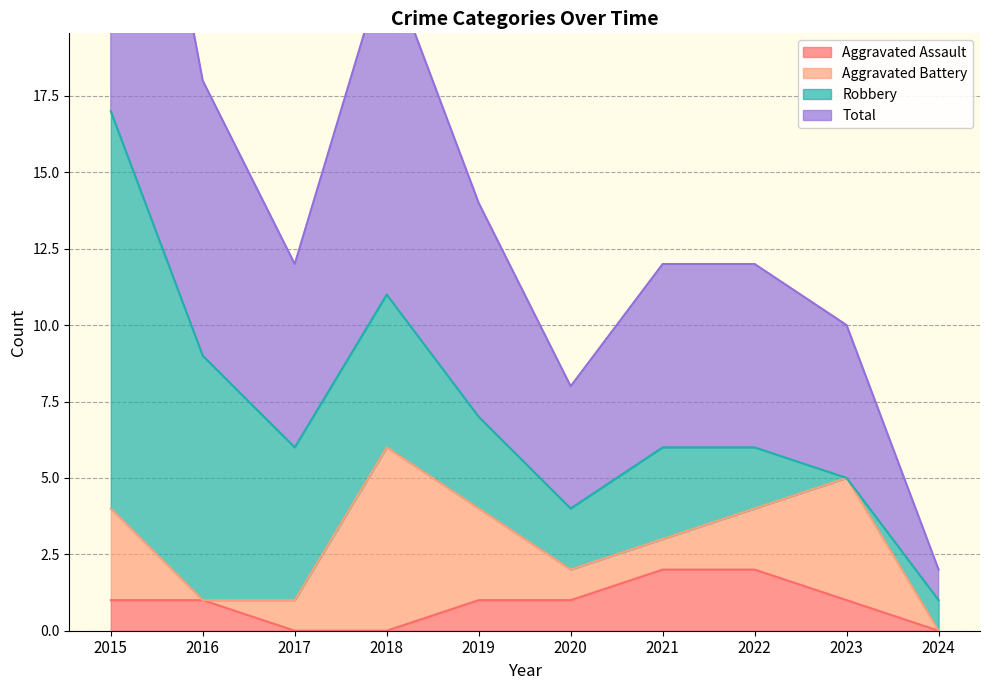

What is the average value of the Aggravated Assault series?

1